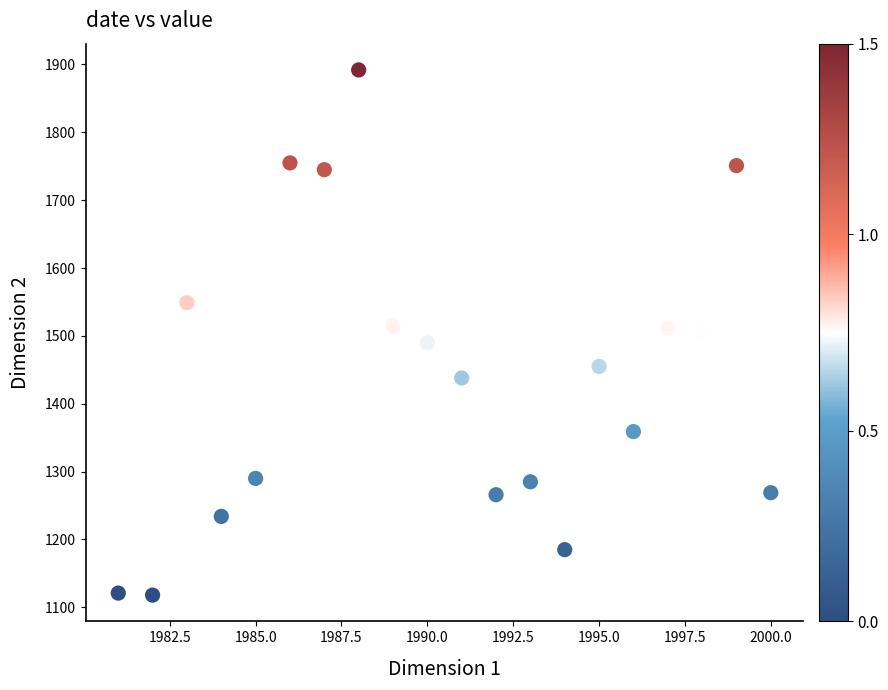

What is the range of Y values (max minus min)?

774